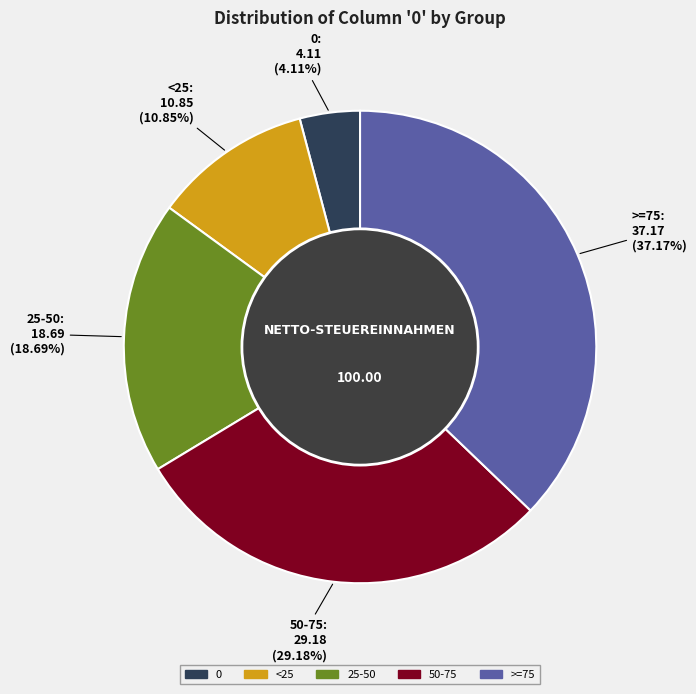

To the nearest percent, what is the difference between the <25 and 25-50 slice percentages?

8%